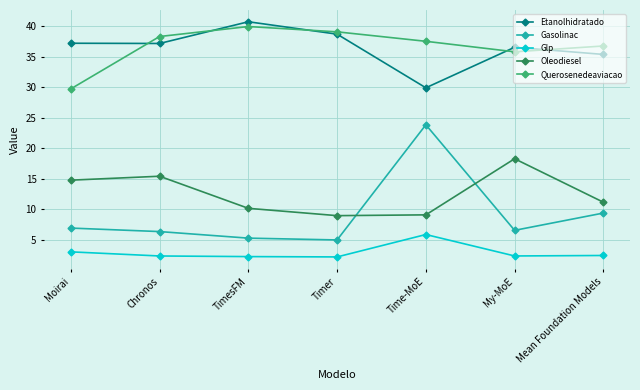

What is the difference between the highest and lowest values at Mean Foundation Models?

34.3